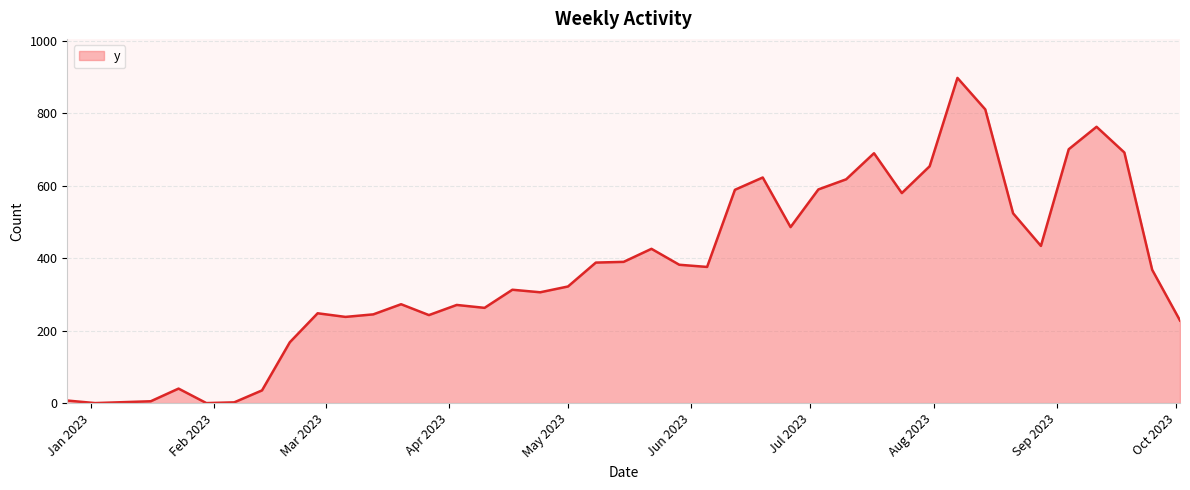

What is the difference between the maximum and minimum values?

898